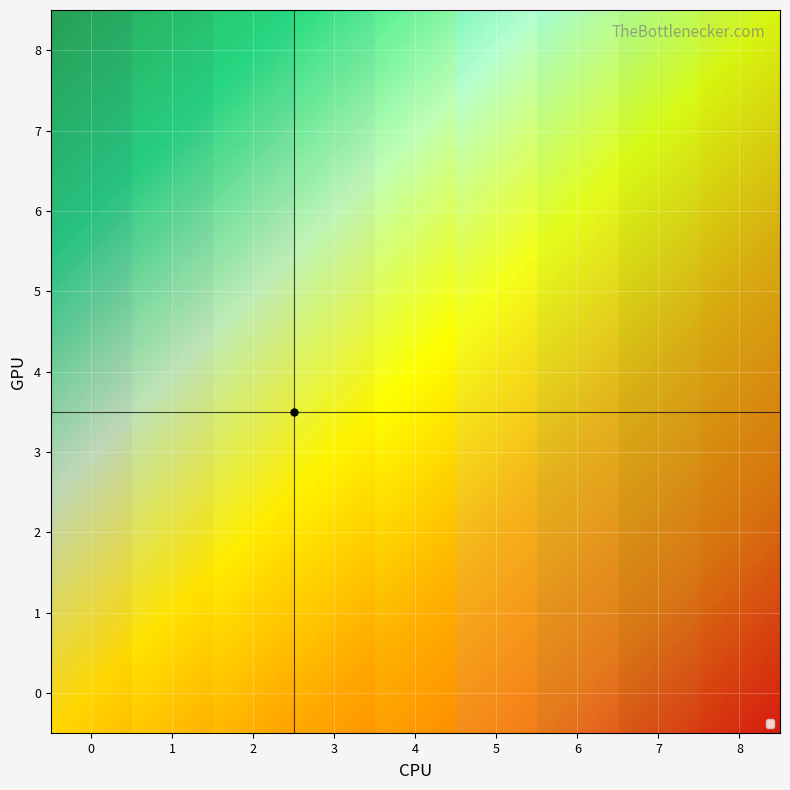

Count the number of data series in this chart.

9